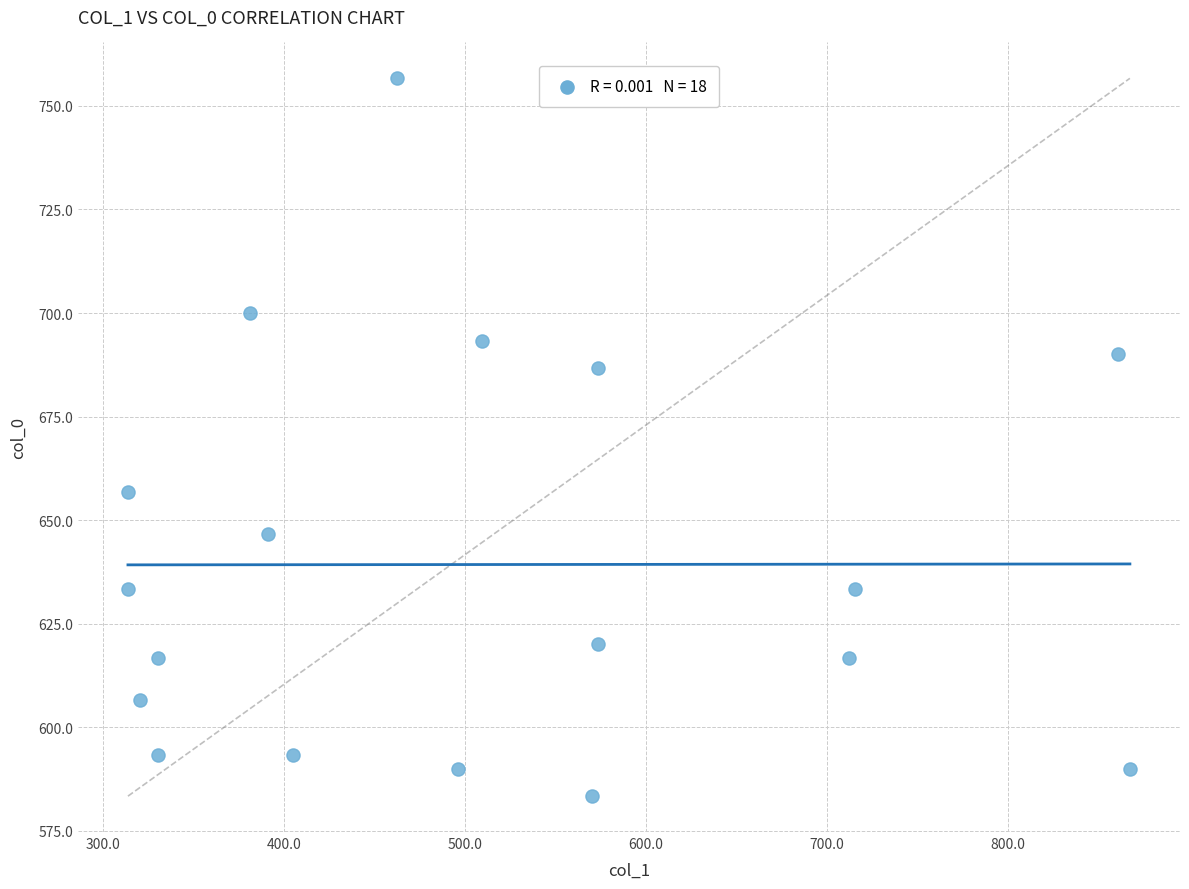

What Y value in the scatter plot is closest to 670?

656.7